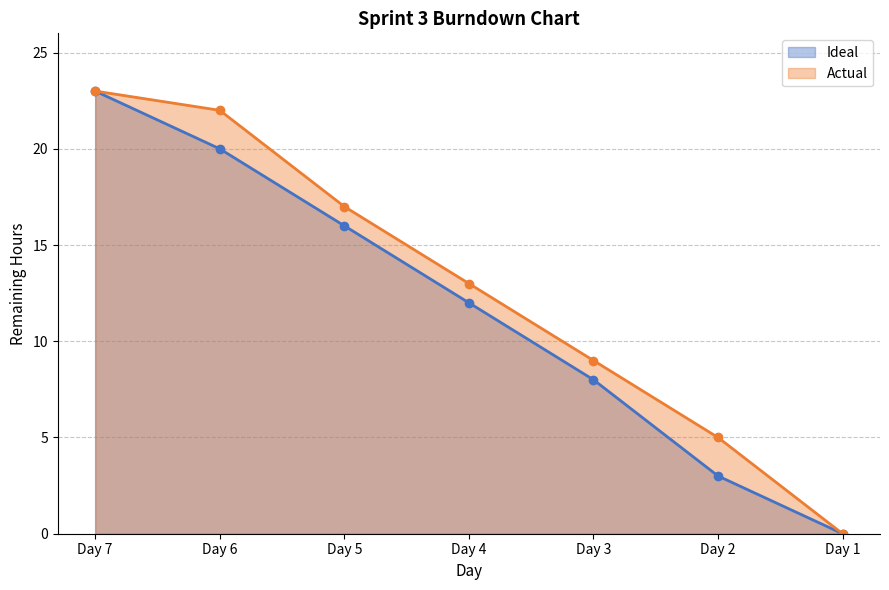

Rank the categories by Ideal value from highest to lowest.

Day 7, Day 6, Day 5, Day 4, Day 3, Day 2, Day 1